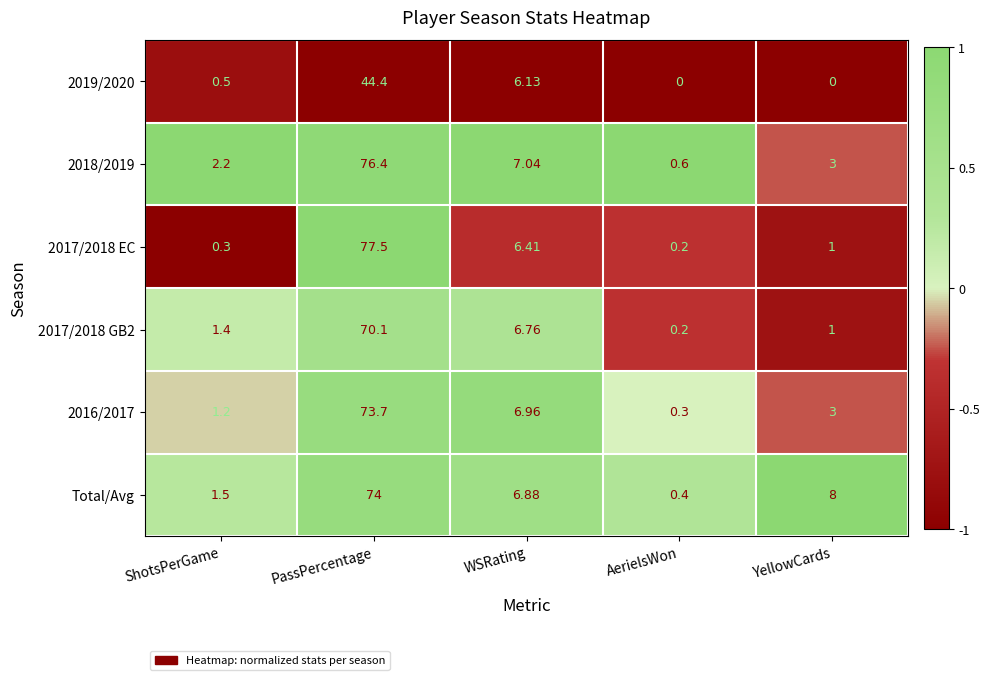

Which series has the largest total across all categories?

Total/Avg